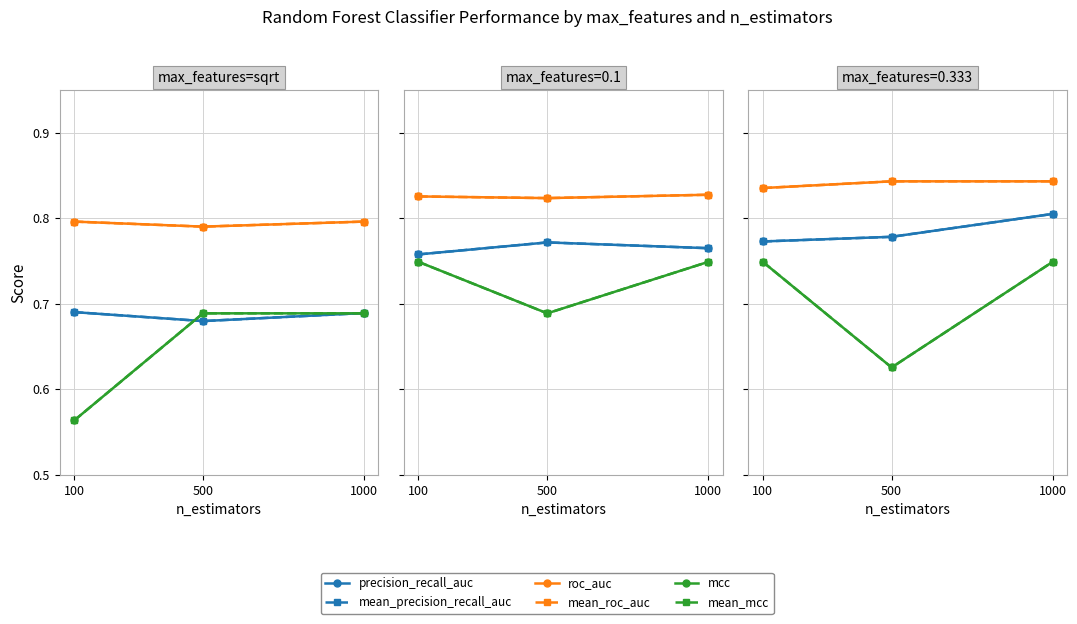

At which category does the chart reach its minimum across all series?

500